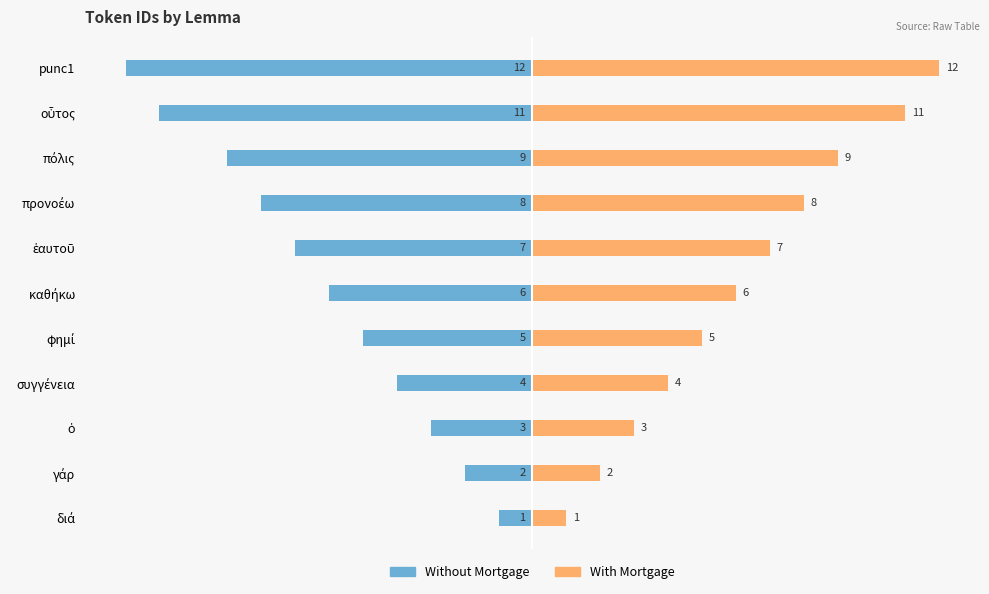

Between οὗτος and καθήκω, which is larger?

καθήκω